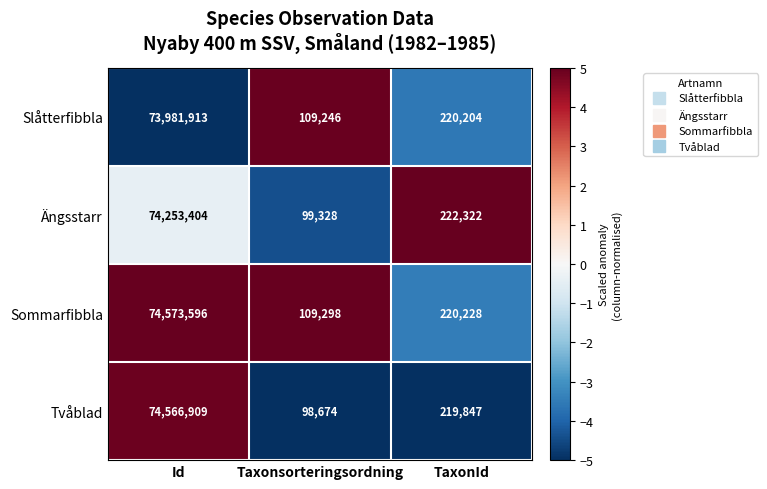

Which series has the largest range (max minus min)?

Tvåblad